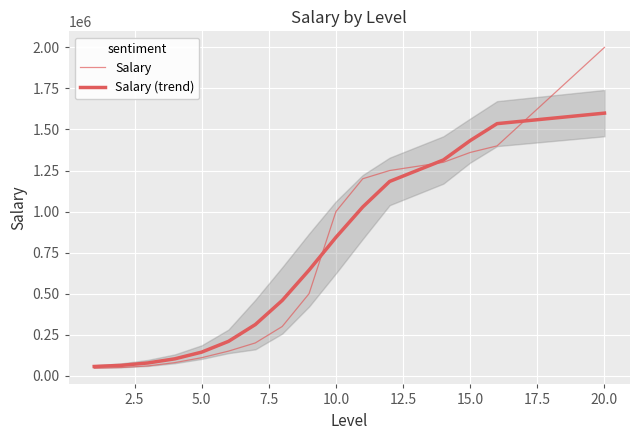

Does the chart display data point markers on the line(s)?

No